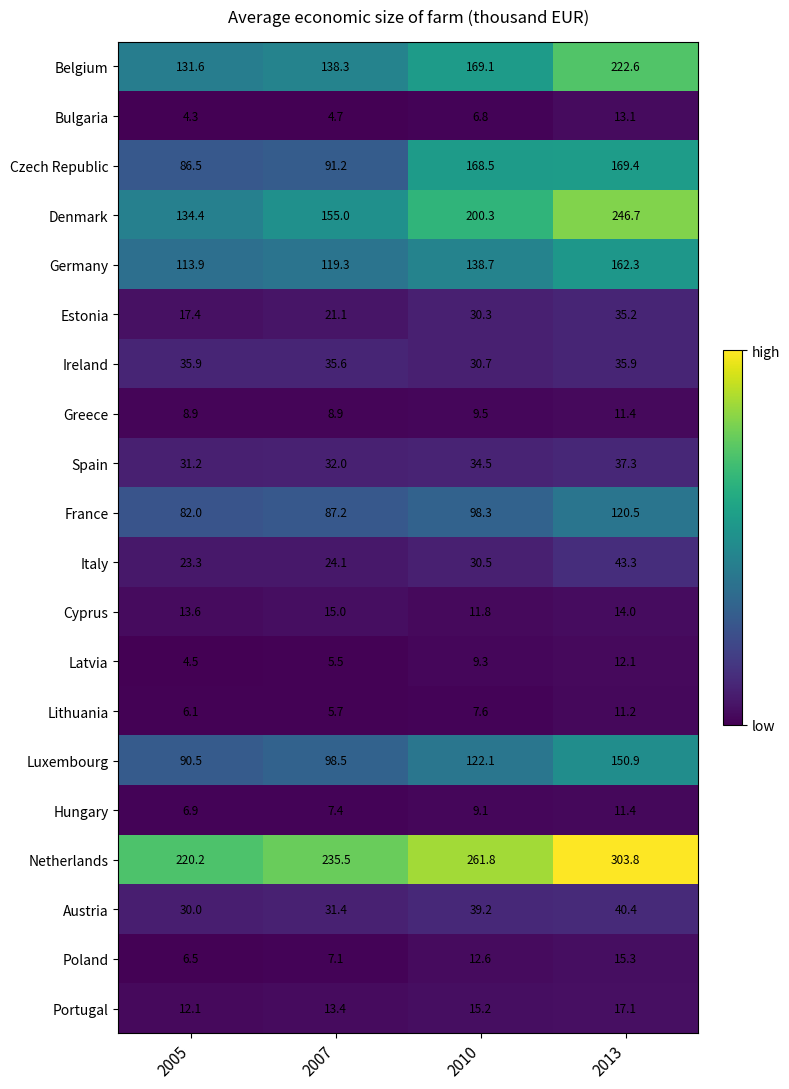

True or false: France has a value of 155.4 at 2007.

False